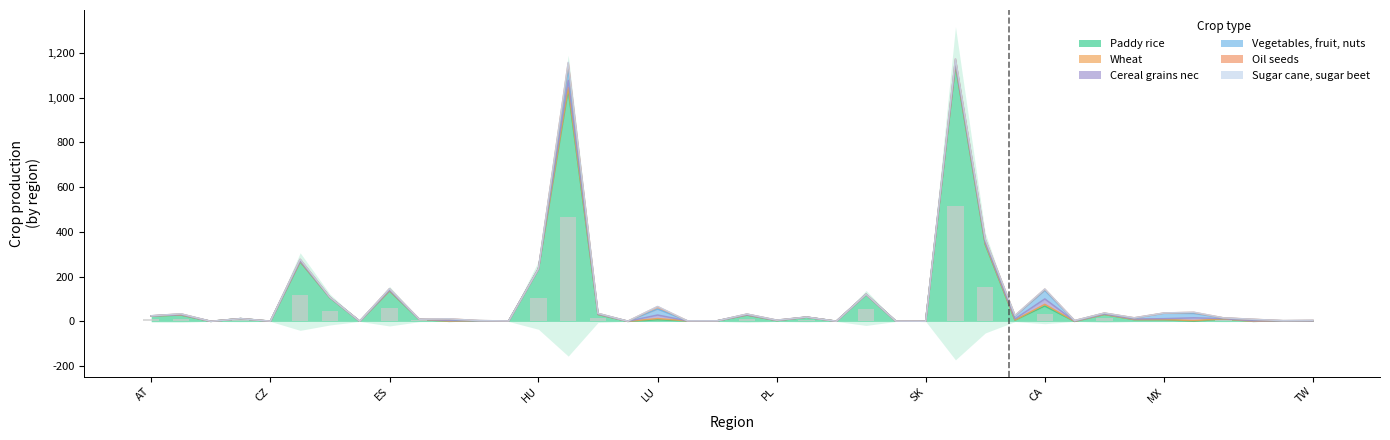

What are all the series names shown in the legend?

Paddy rice, Wheat, Cereal grains nec, Vegetables, fruit, nuts, Oil seeds, Sugar cane, sugar beet